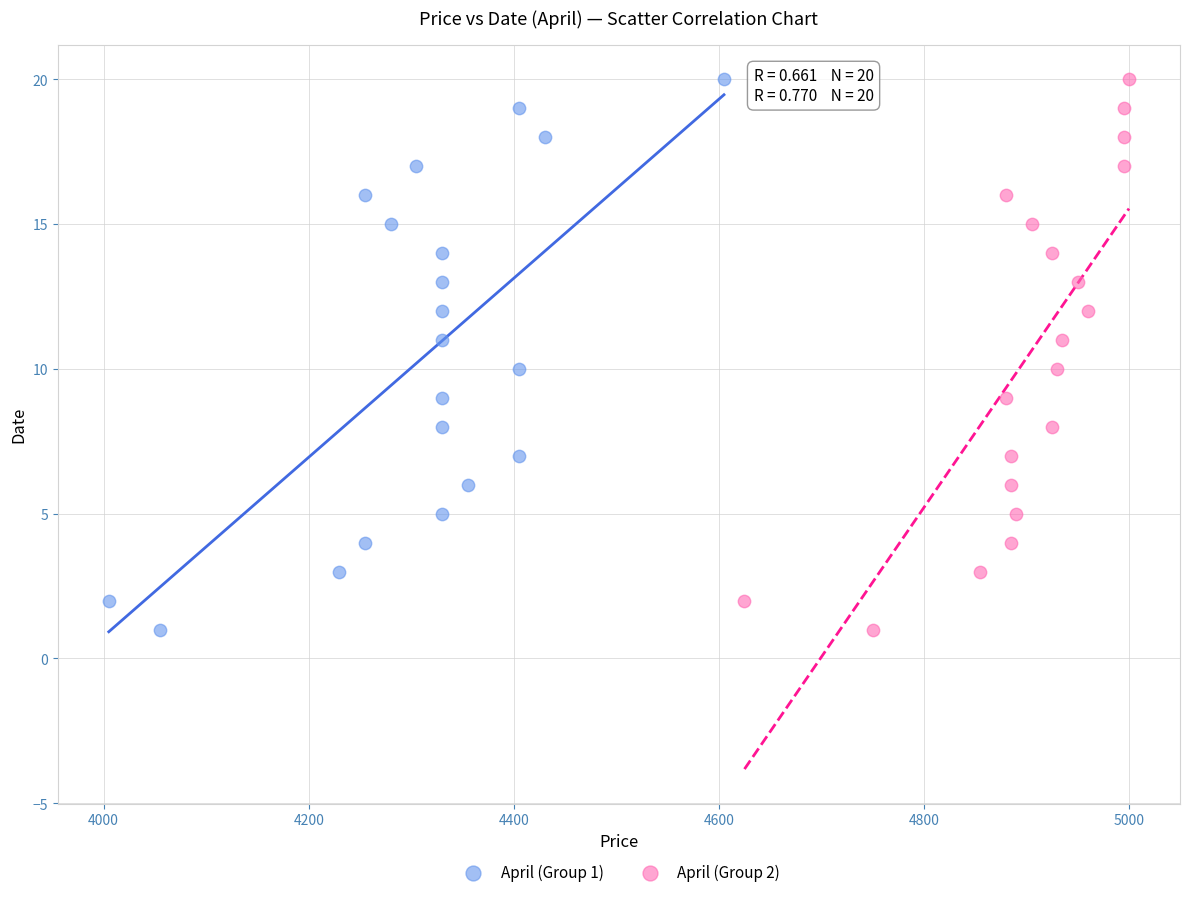

What are all the series names shown in the legend?

April (Group 1), April (Group 2)